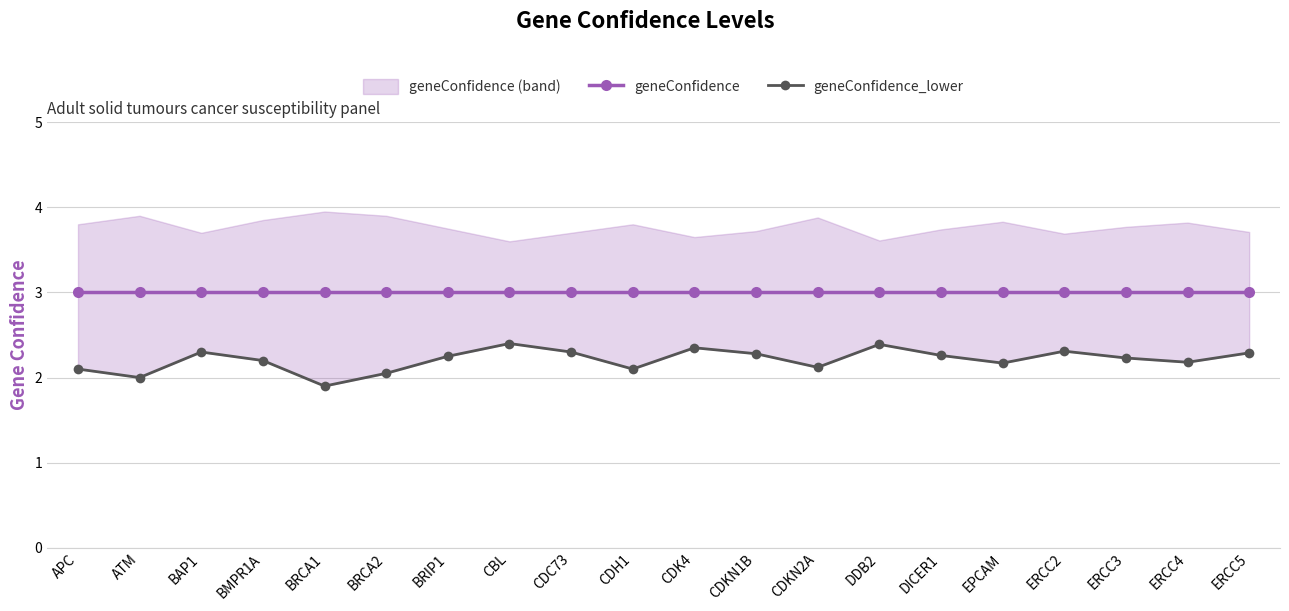

True or false: geneConfidence_lower has more than 1 interior local peaks.

True